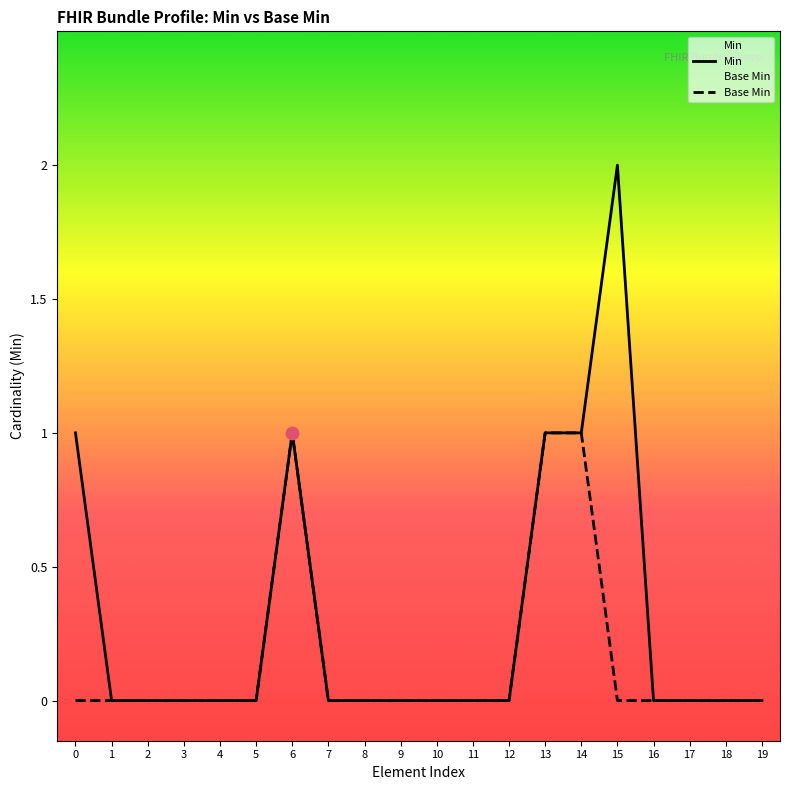

Which series has the widest spread of Y values?

Min